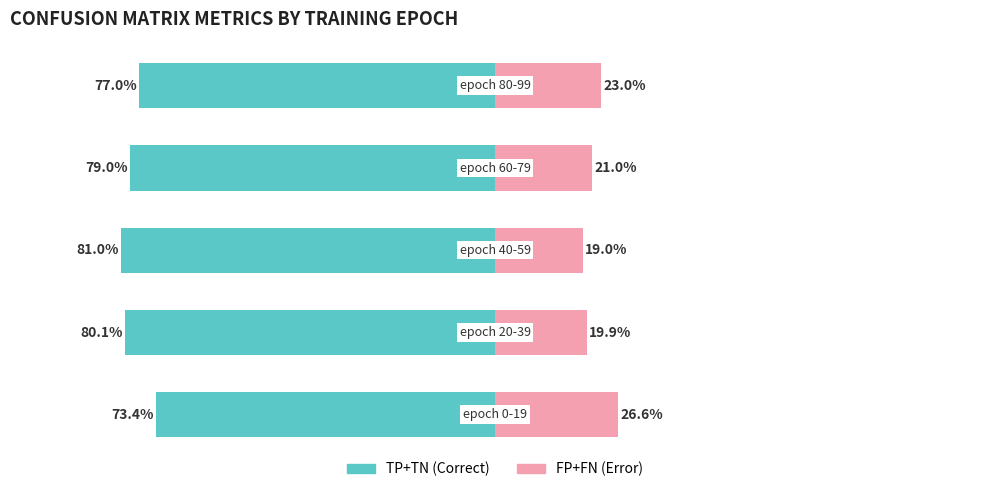

Reading left to right, what are all the values shown in this chart?

TP+TN (Correct): -73.4	-80.1	-81.0	-79.0	-77.0
FP+FN (Error): 26.6	19.9	19.0	21.0	23.0